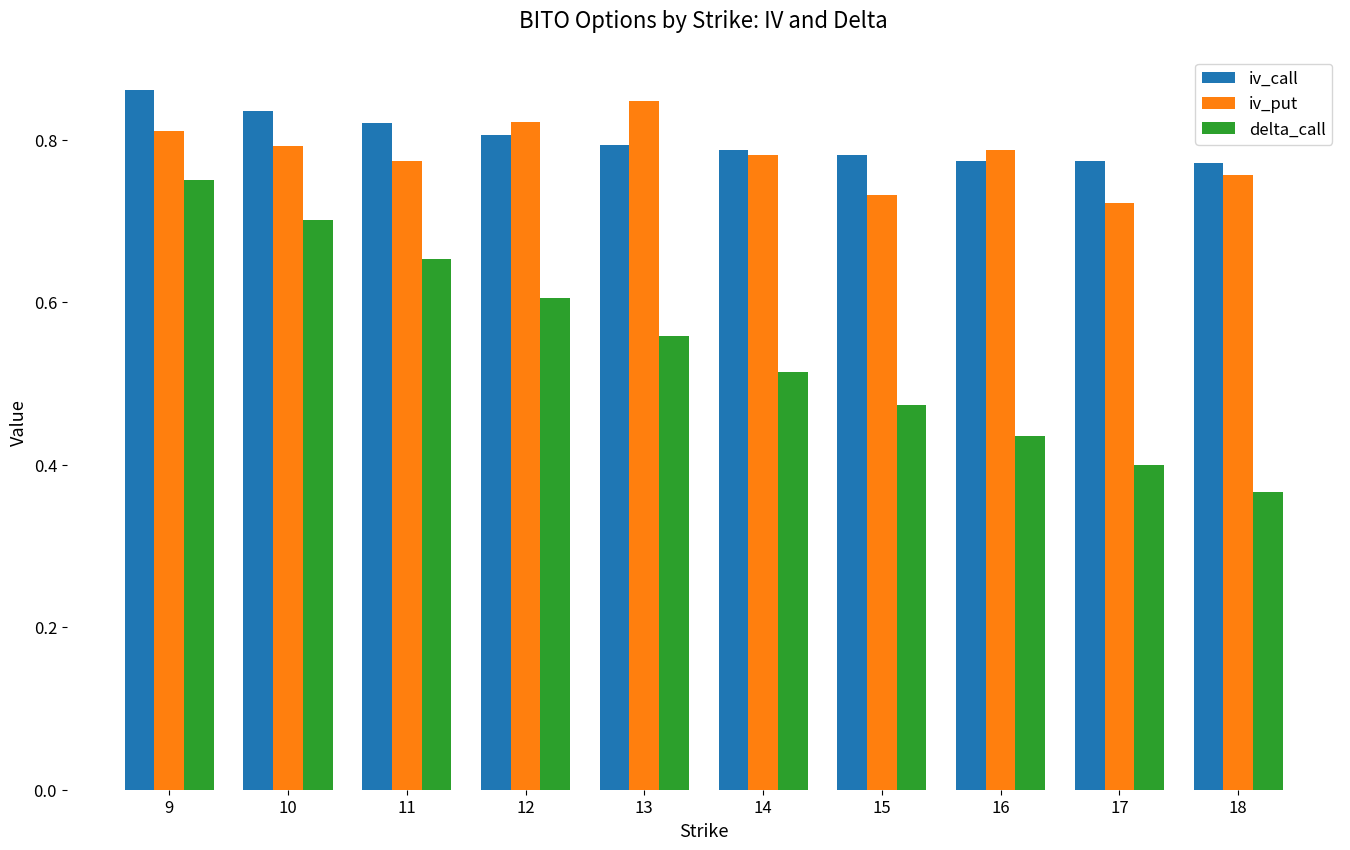

Count the number of categories in the chart.

10